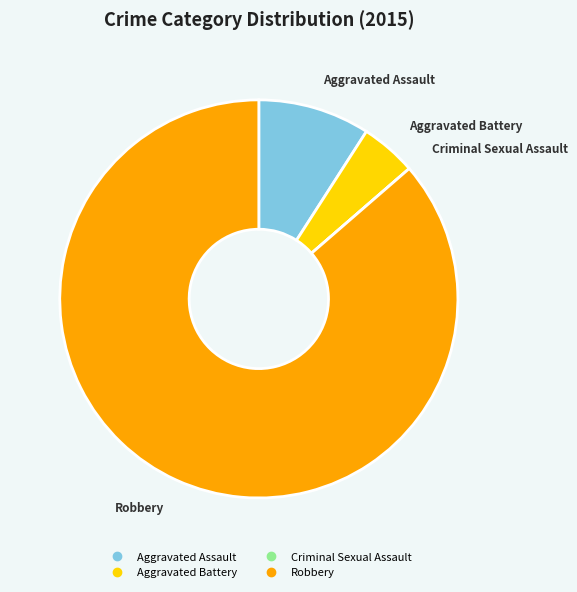

True or false: Aggravated Battery accounts for 11% of the total.

False